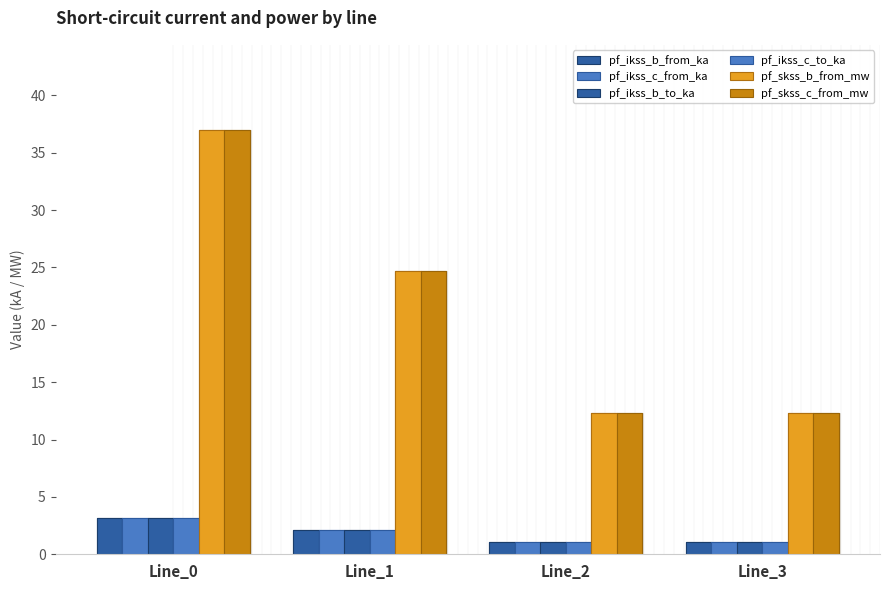

What is the value of the pf_ikss_c_to_ka bar at the 2nd from the left?

2.1